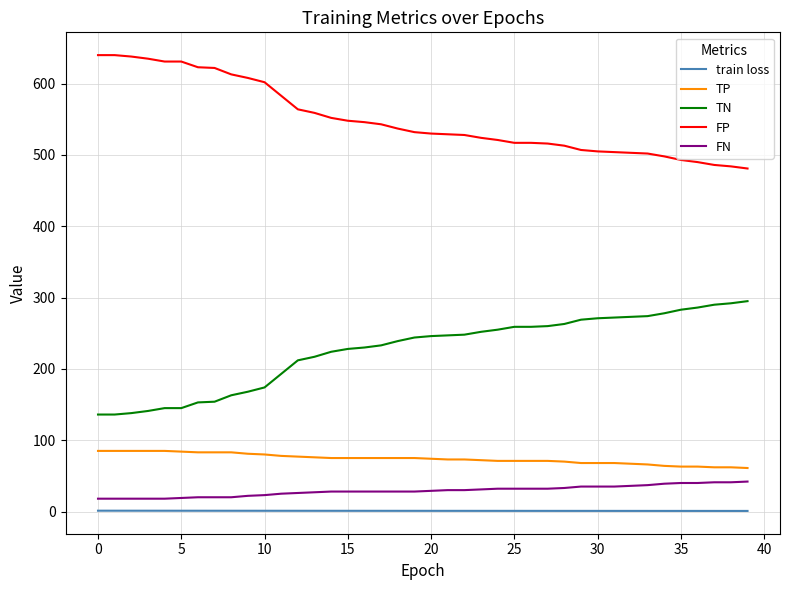

Count the number of categories in the chart.

40